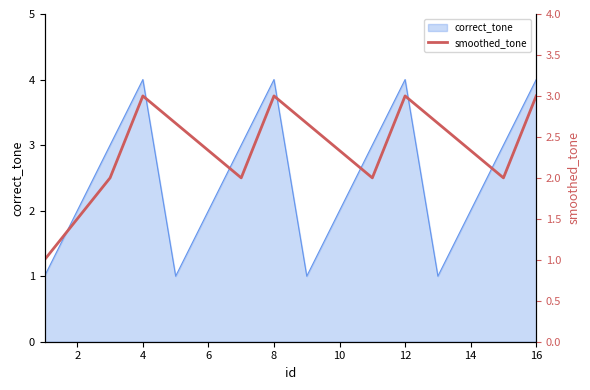

Is it true that correct_tone equals 2 at 16?

False